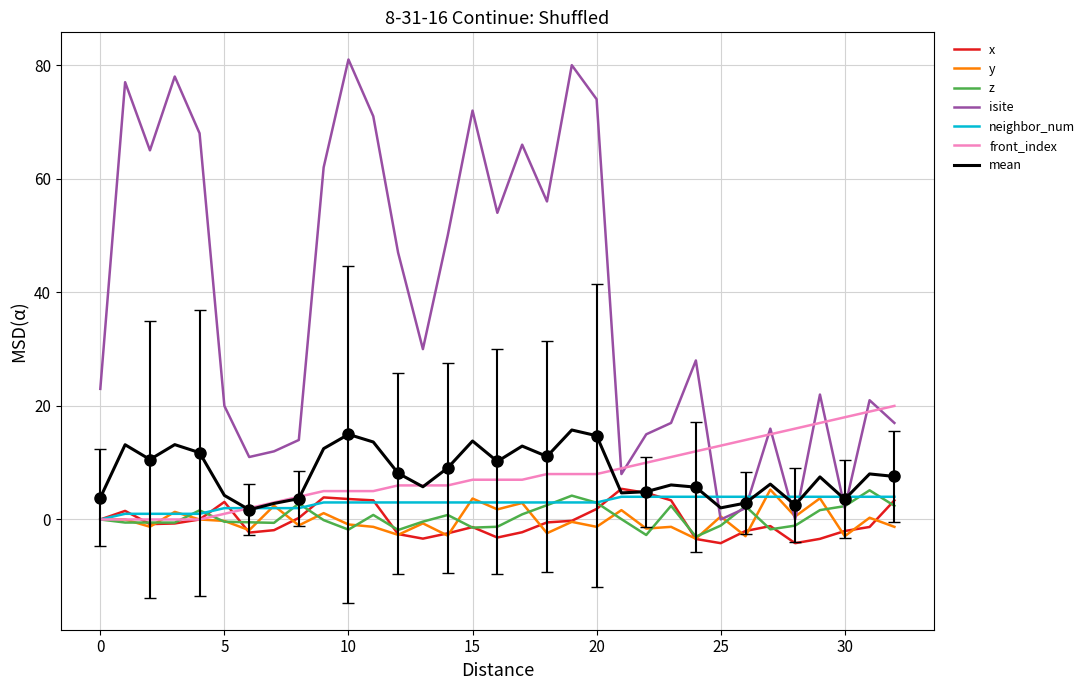

Reading right to left, extract all data points from this chart.

x: 3.4	-1.3	-2.0	-3.4	-4.2	-1.2	-2.0	-4.2	-3.4	3.4	4.7	5.4	1.9	-0.2	-0.5	-2.2	-3.2	-1.3	-2.4	-3.4	-2.6	3.4	3.6	3.9	0.3	-1.9	-2.3	3.1	0.0	-0.7	-0.8	1.5	0.0
y: -1.3	0.3	-2.9	3.7	0.5	5.3	-2.9	0.5	-3.4	-1.3	-1.6	1.6	-1.3	-0.4	-2.4	2.9	1.8	3.7	-2.8	-0.7	-2.7	-1.3	-0.9	1.1	-1.0	2.4	-1.9	-0.3	0.0	1.3	-1.3	-0.0	0.0
z: 2.4	5.1	2.4	1.7	-1.1	-1.7	2.4	-1.1	-3.0	2.4	-2.7	0.1	3.0	4.2	2.5	0.9	-1.3	-1.4	0.8	-0.4	-1.9	0.8	-1.8	-0.1	2.8	-0.6	-0.5	-0.4	1.6	-0.5	-0.5	-0.5	0.0
isite: 17.0	21.0	2.0	22.0	0.0	16.0	2.0	0.0	28.0	17.0	15.0	8.0	74.0	80.0	56.0	66.0	54.0	72.0	50.0	30.0	47.0	71.0	81.0	62.0	14.0	12.0	11.0	20.0	68.0	78.0	65.0	77.0	23.0
neighbor_num: 4.0	4.0	4.0	4.0	4.0	4.0	4.0	4.0	4.0	4.0	4.0	4.0	3.0	3.0	3.0	3.0	3.0	3.0	3.0	3.0	3.0	3.0	3.0	3.0	2.0	2.0	2.0	2.0	1.0	1.0	1.0	1.0	0.0
front_index: 20.0	19.0	18.0	17.0	16.0	15.0	14.0	13.0	12.0	11.0	10.0	9.0	8.0	8.0	8.0	7.0	7.0	7.0	6.0	6.0	6.0	5.0	5.0	5.0	4.0	3.0	2.0	1.0	0.0	0.0	0.0	0.0	0.0